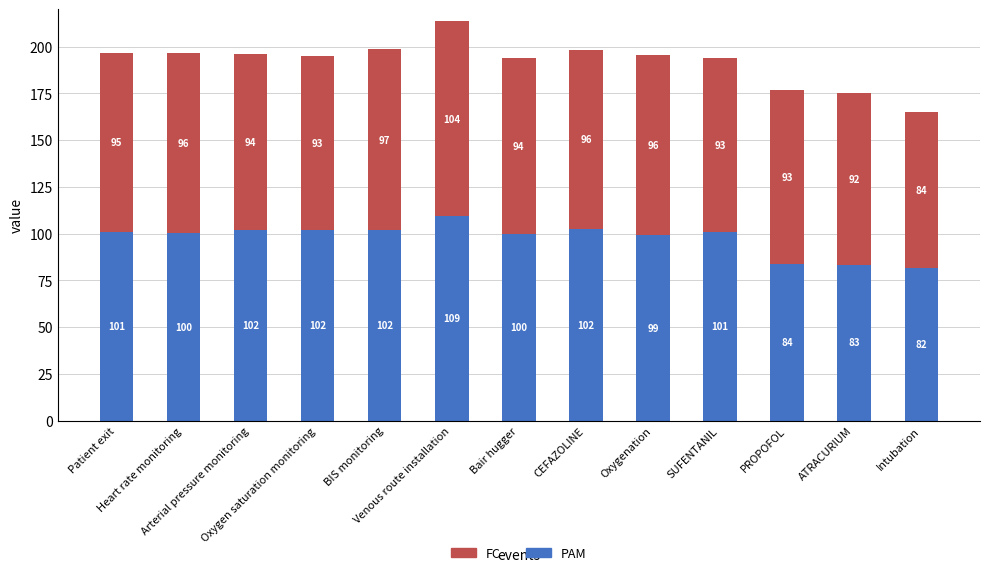

What is the average value of the PAM series?

97.5